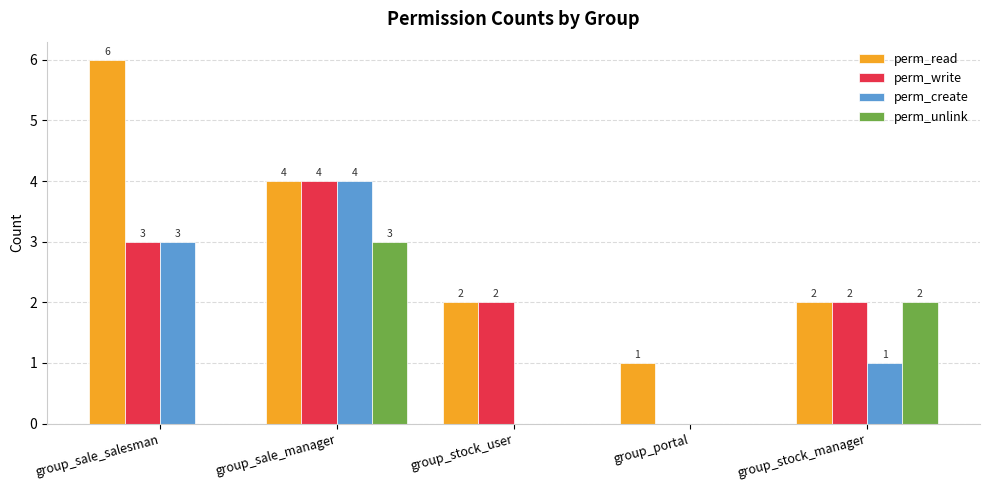

What are all the series names shown in the legend?

perm_read, perm_write, perm_create, perm_unlink